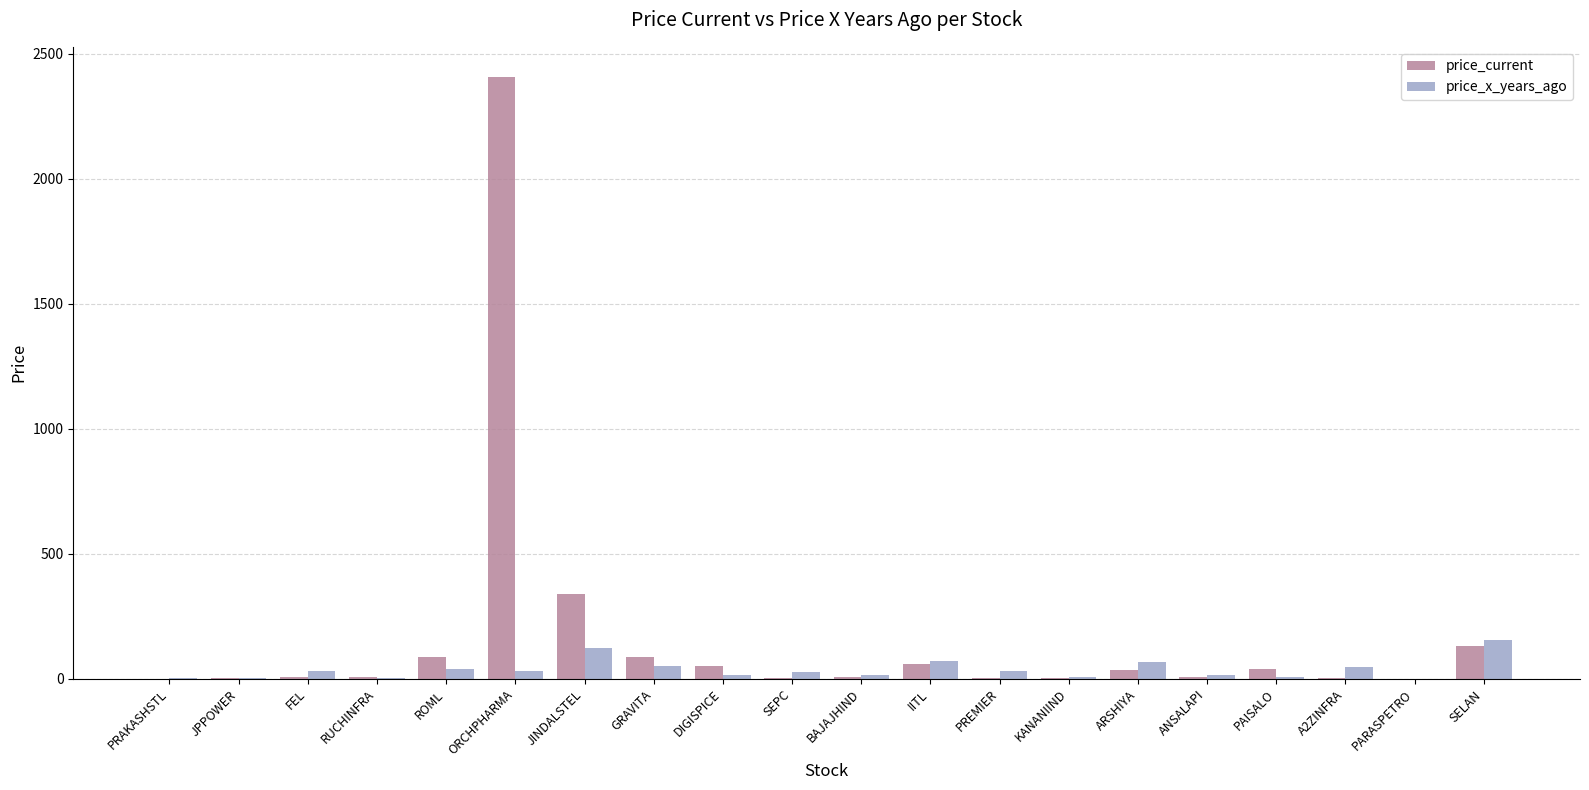

At which category is the sum across all series the highest?

ORCHPHARMA